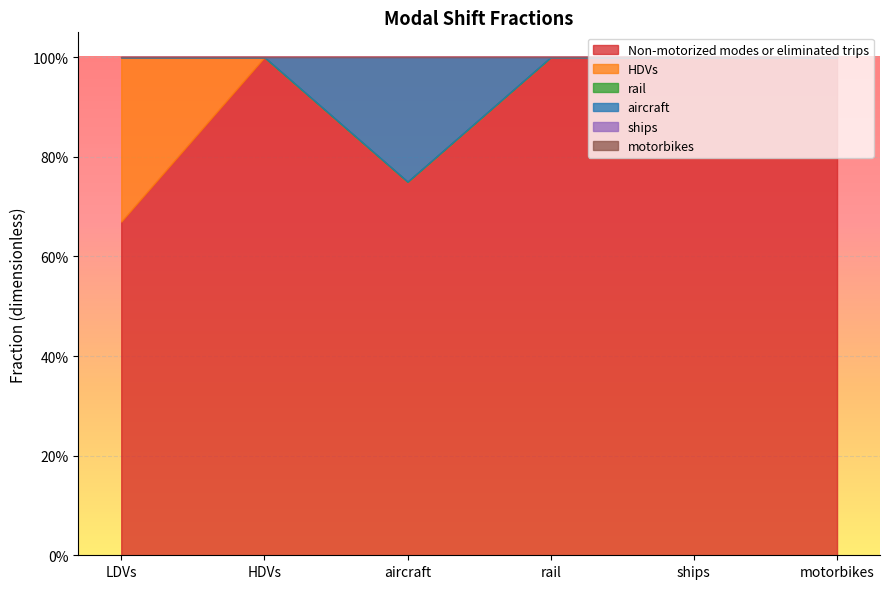

What is the value of the Non-motorized modes or eliminated trips point at the 1st from the left?

0.7